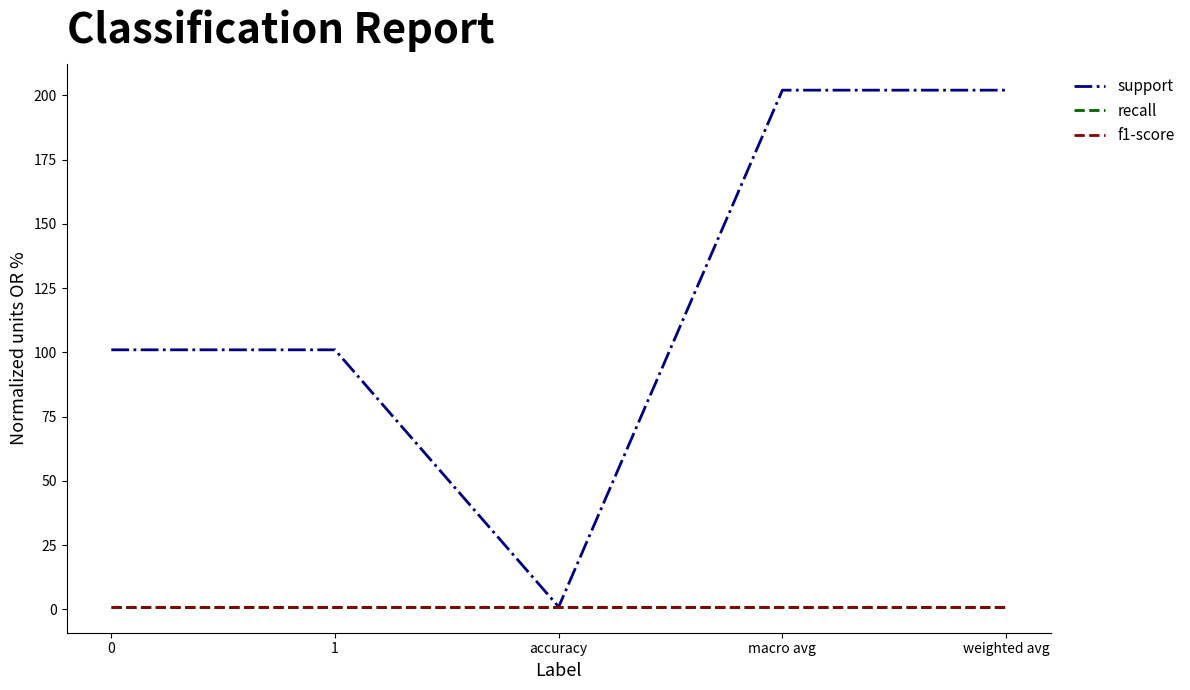

Does the chart have visible grid lines?

No